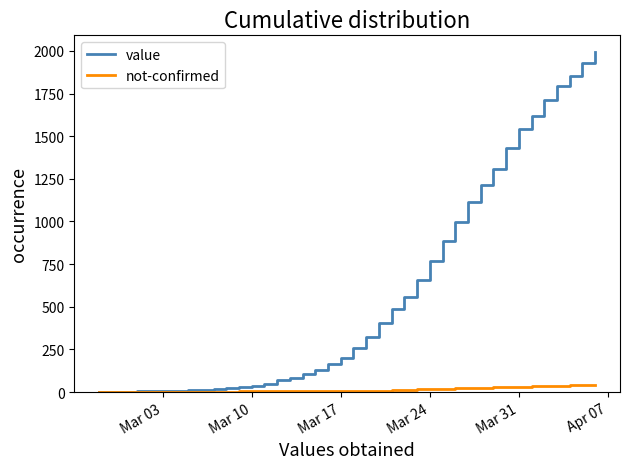

Is this an area chart (filled region under the line)?

No